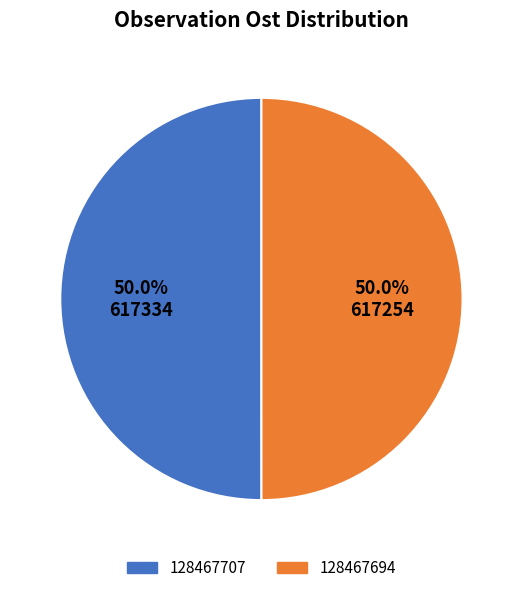

Approximately how many times larger is the value at 128467707 compared to 128467694?

1.0